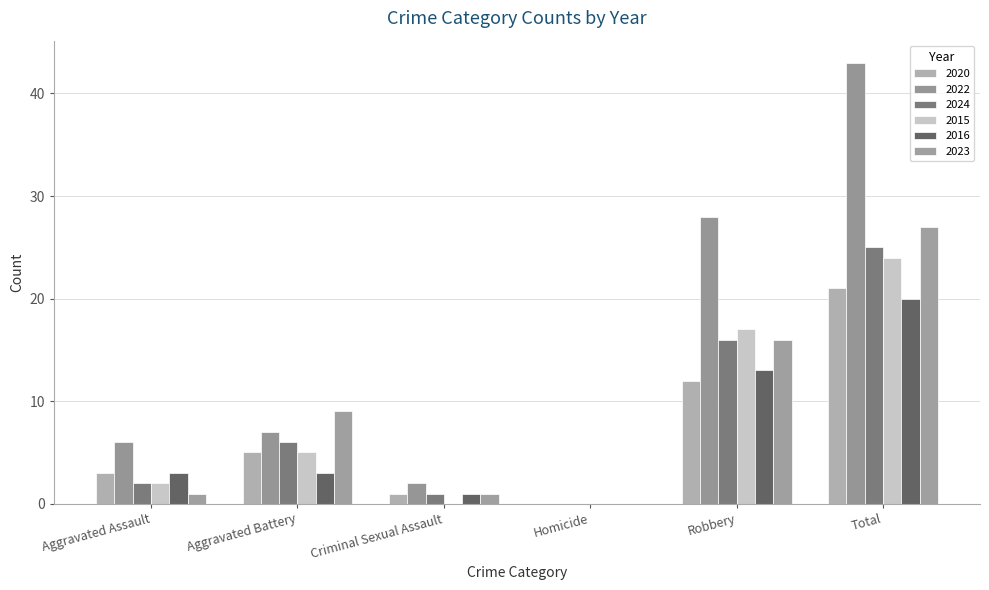

Are the bars grouped side by side (vs. stacked)?

Yes